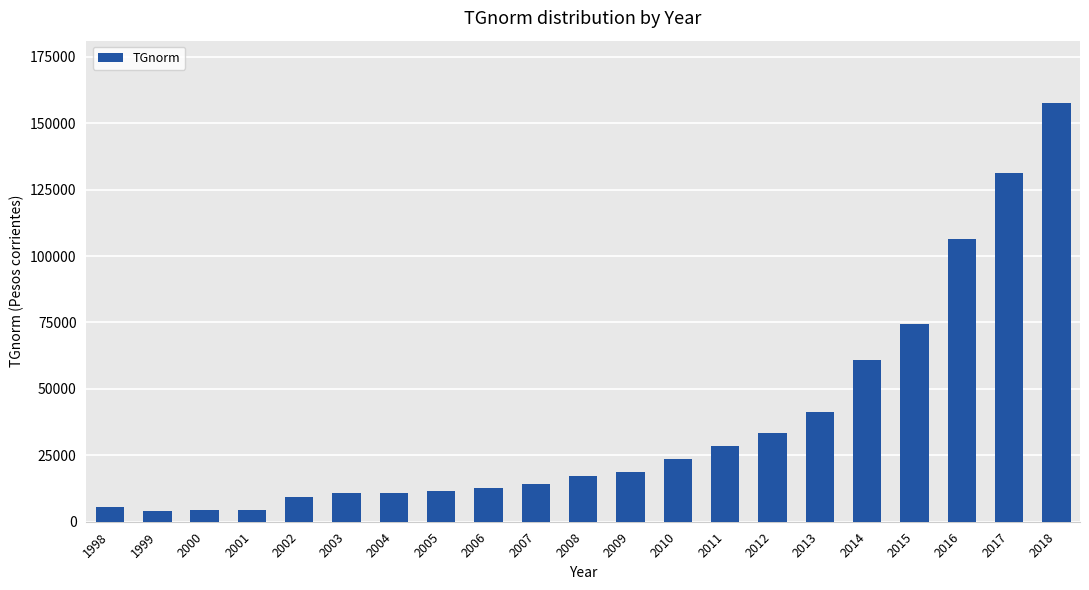

What is the minimum value shown in the chart?

4225.9